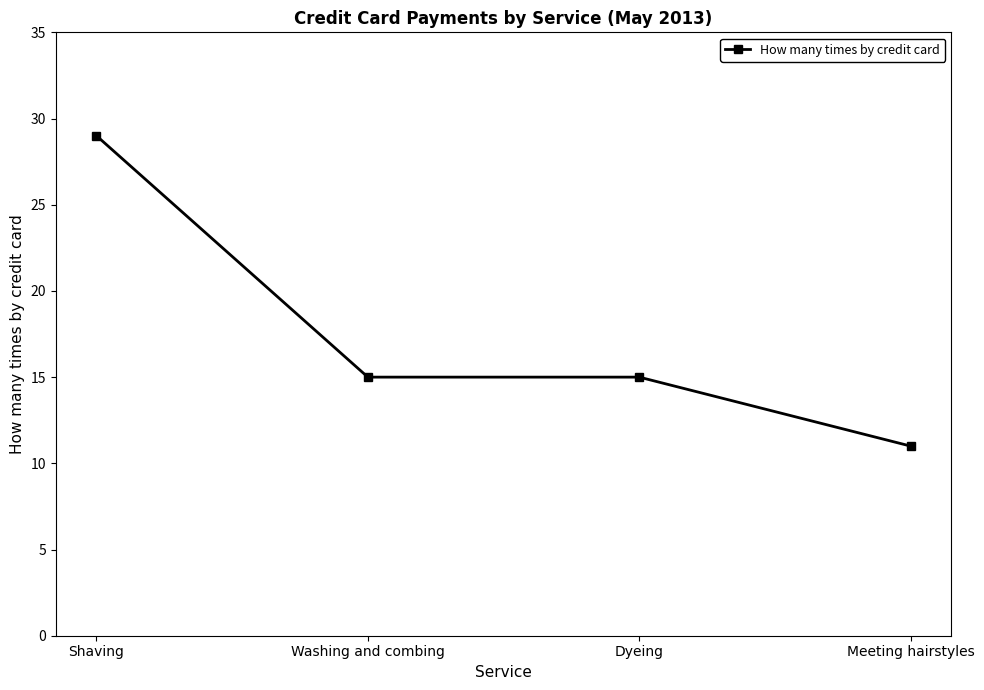

Read the value at Dyeing, to the nearest 10.

20